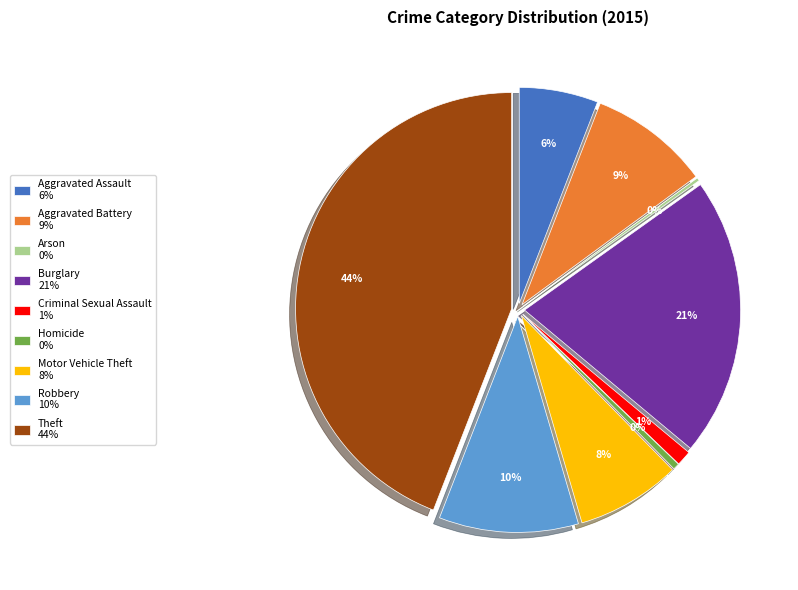

Which has a higher value, Theft or Motor Vehicle Theft?

Theft